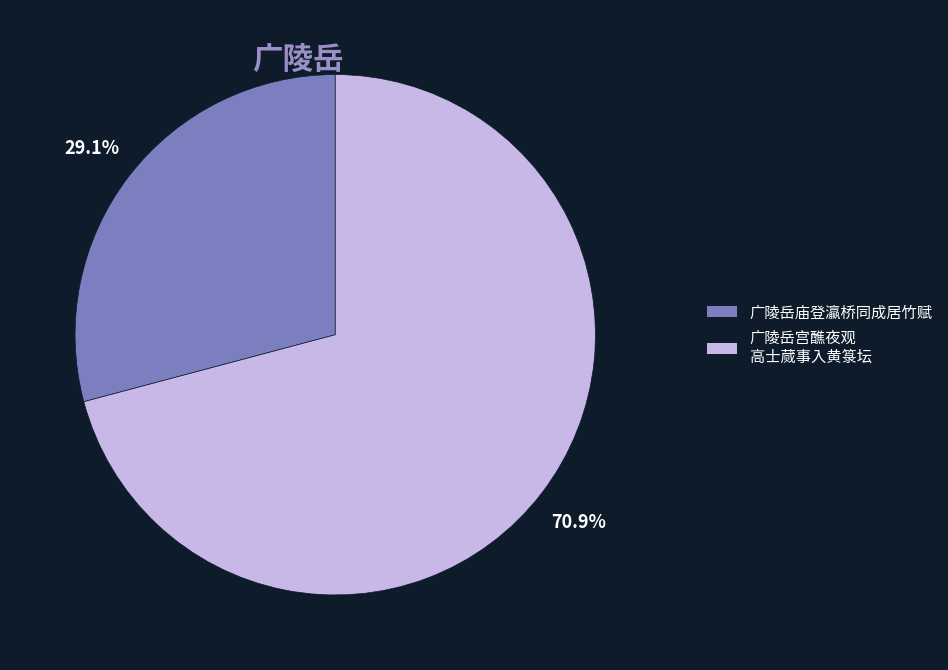

Does any single category account for the majority?

Yes